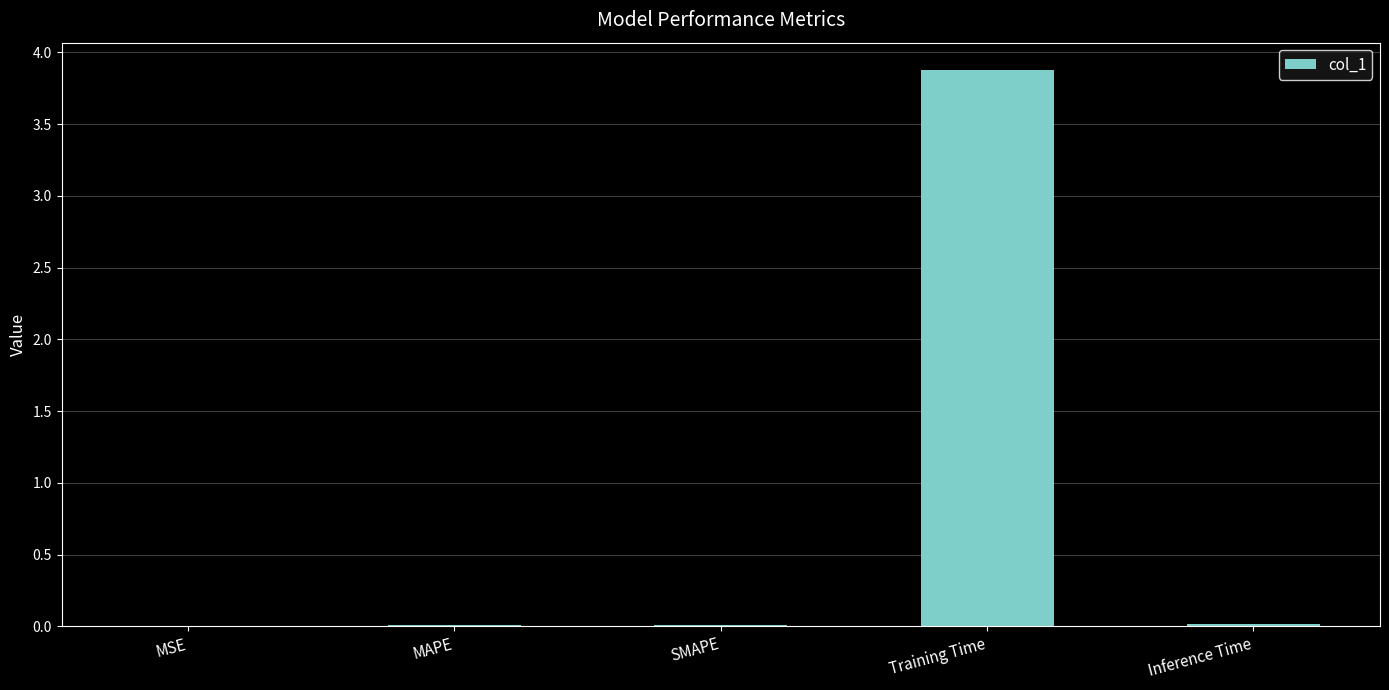

What is the maximum value shown in the chart?

3.9